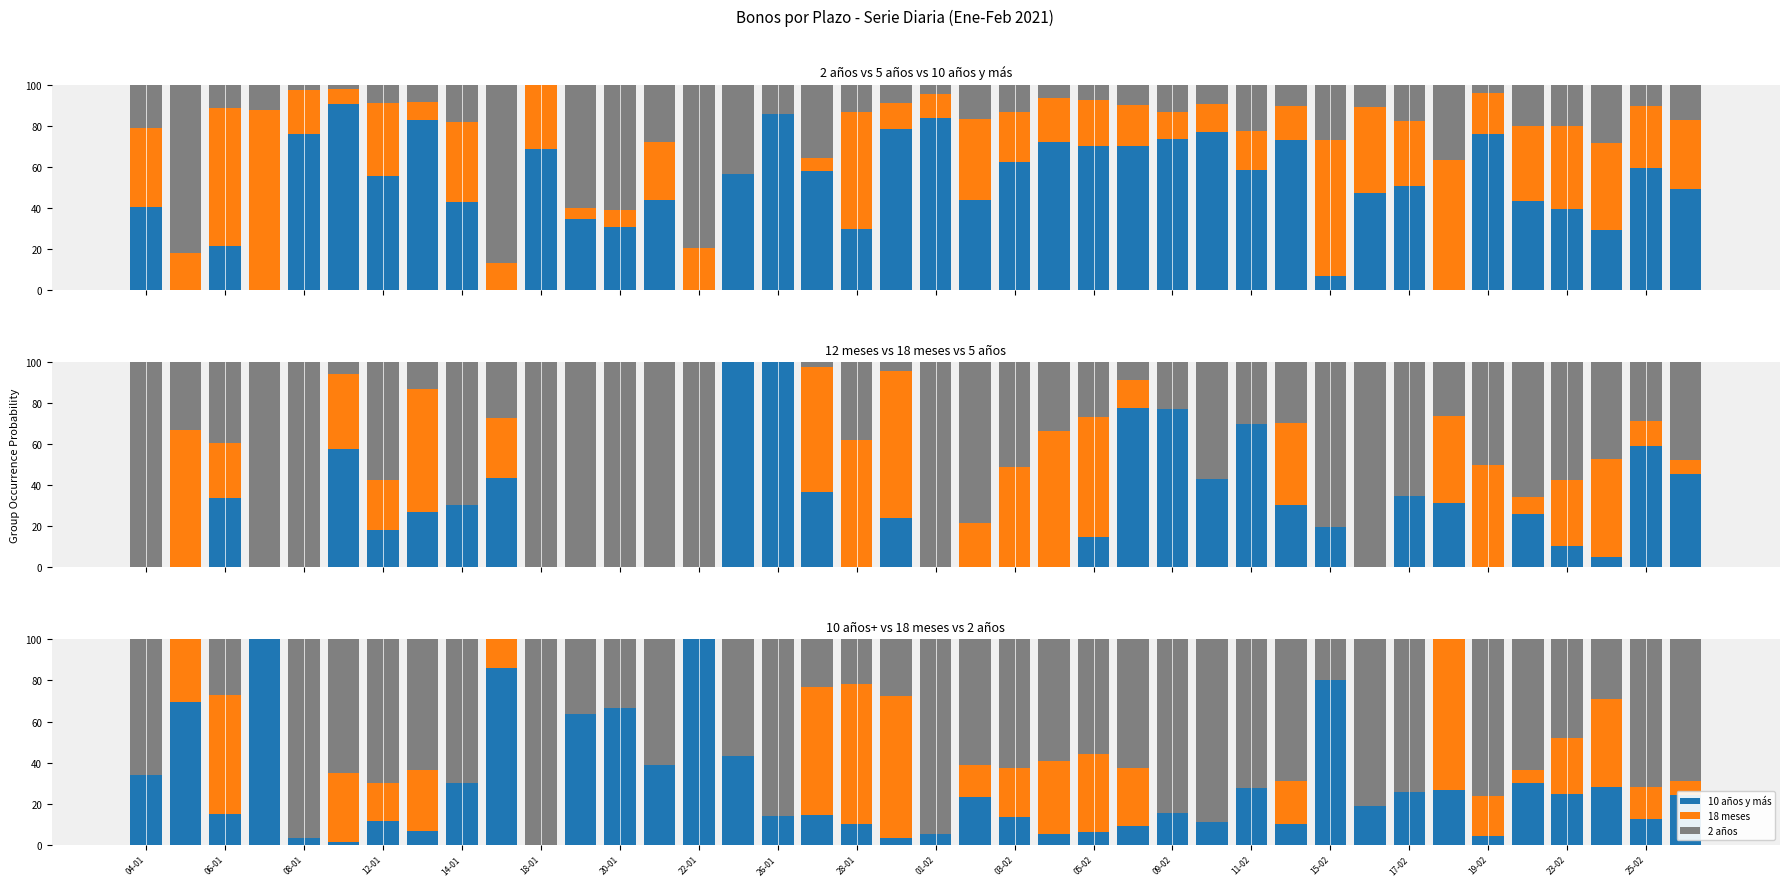

How many categories are shown in the chart?

40